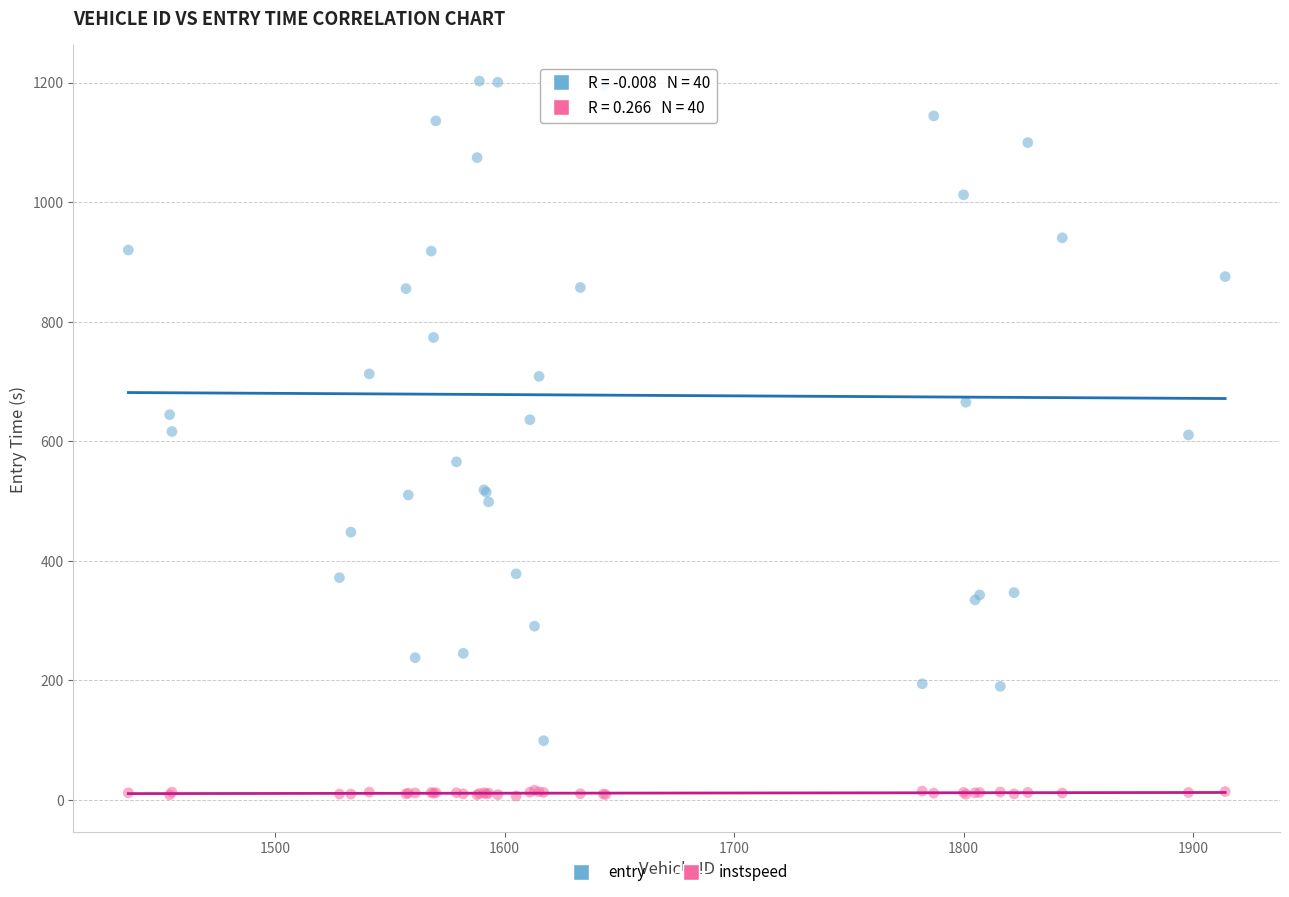

What are all the series names shown in the legend?

entry, instspeed